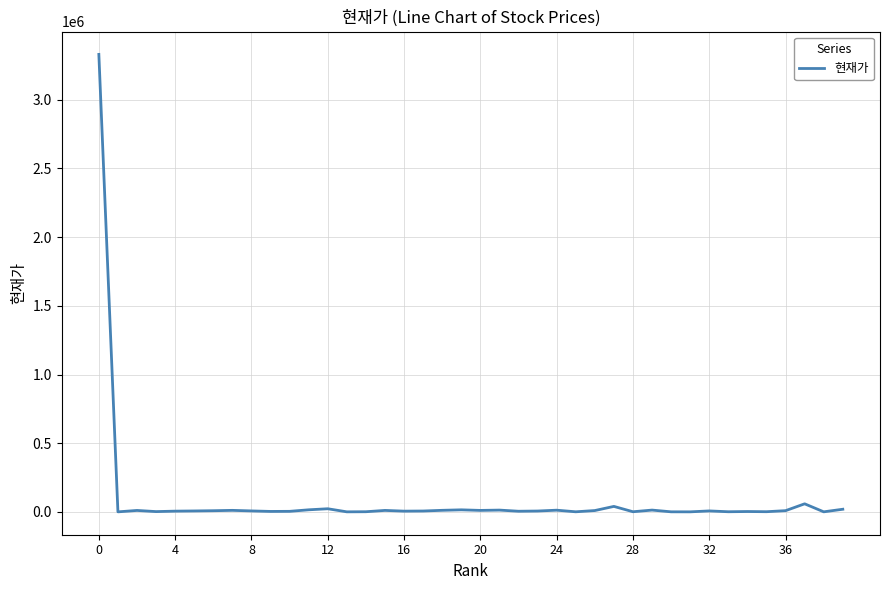

What is the difference between the maximum and second lowest values?

3330064